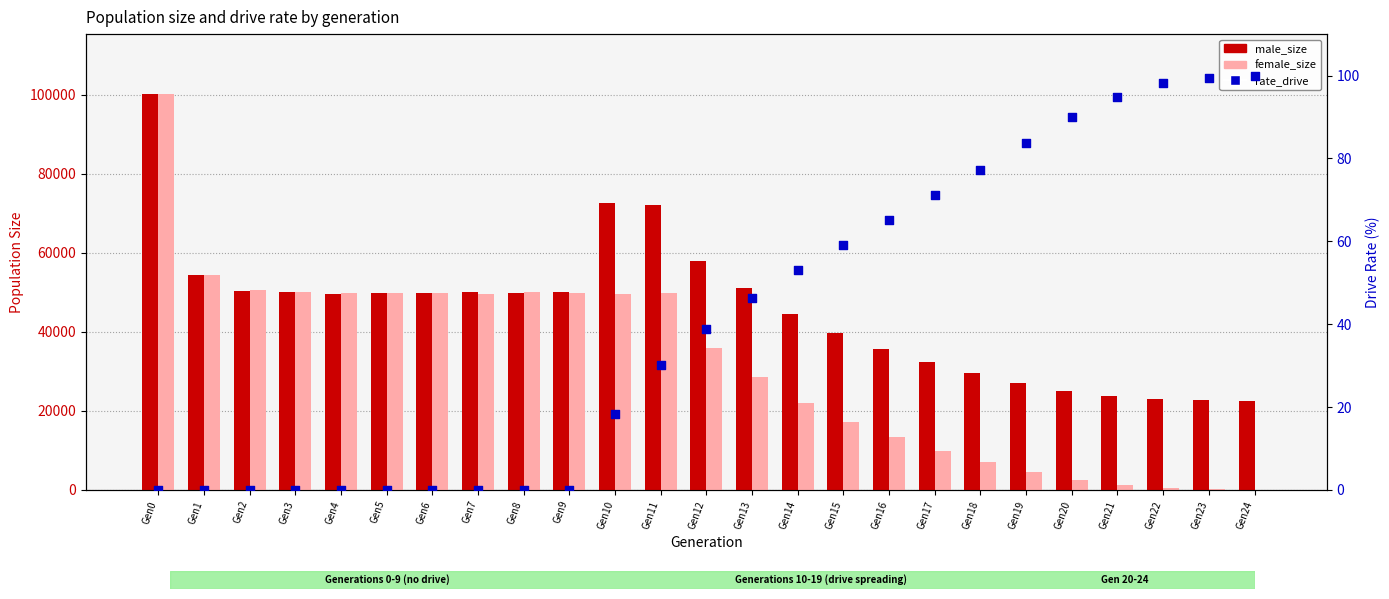

What are all the series names shown in the legend?

male_size, female_size, rate_drive